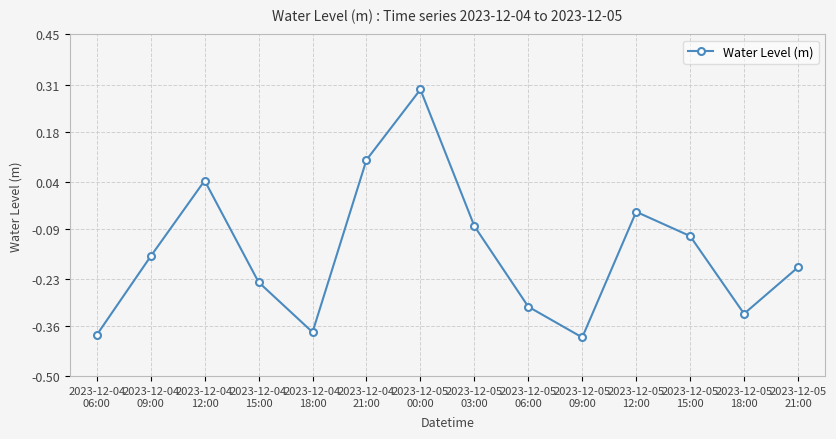

What is the maximum value shown in the chart?

0.3